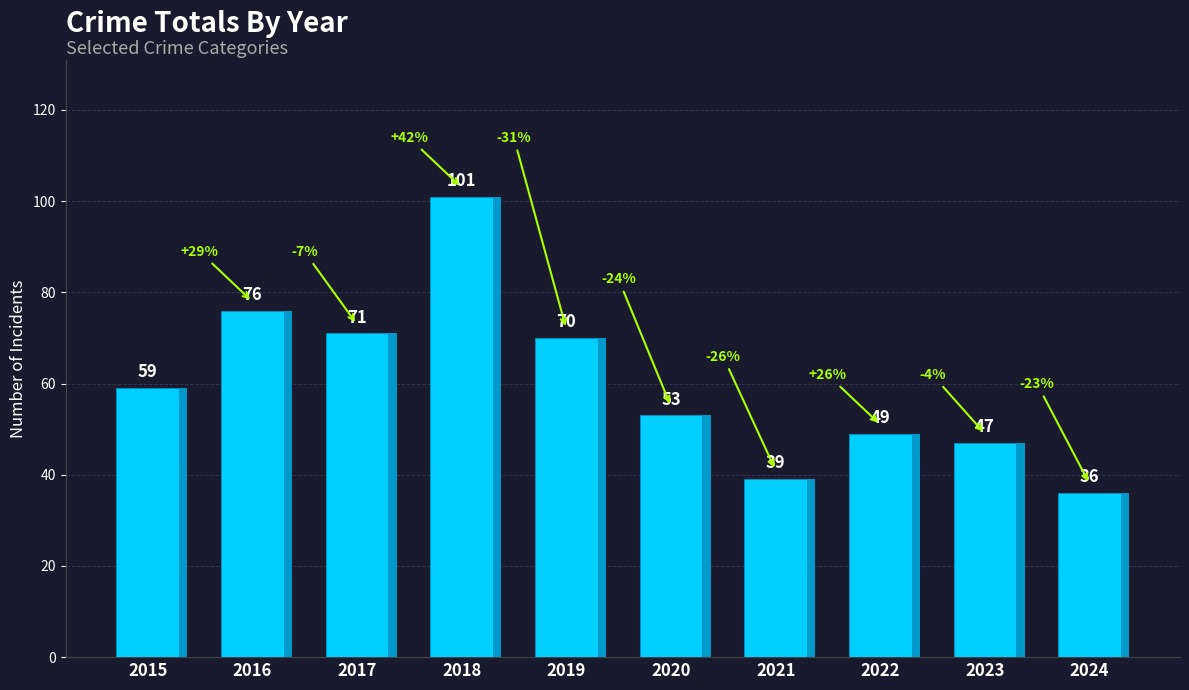

List the labels in order of value, smallest first.

2024, 2021, 2023, 2022, 2020, 2015, 2019, 2017, 2016, 2018